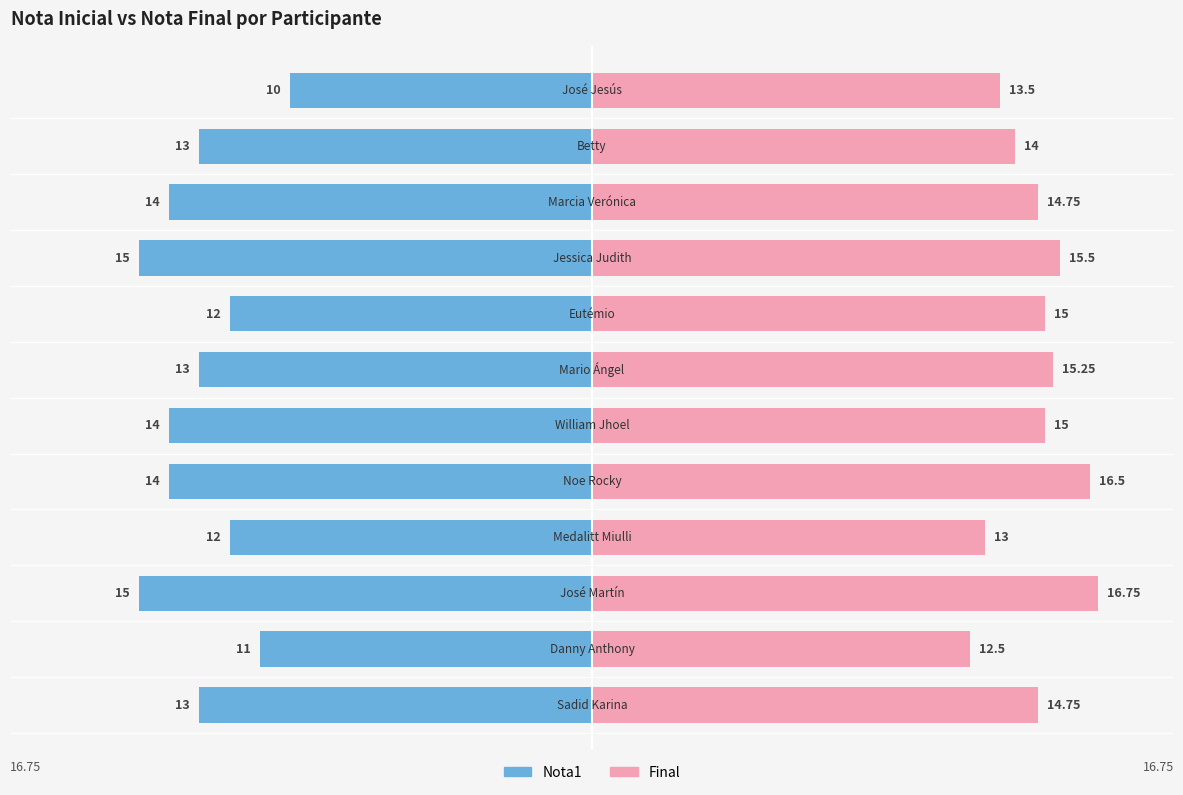

What is the maximum value for Final?

16.8